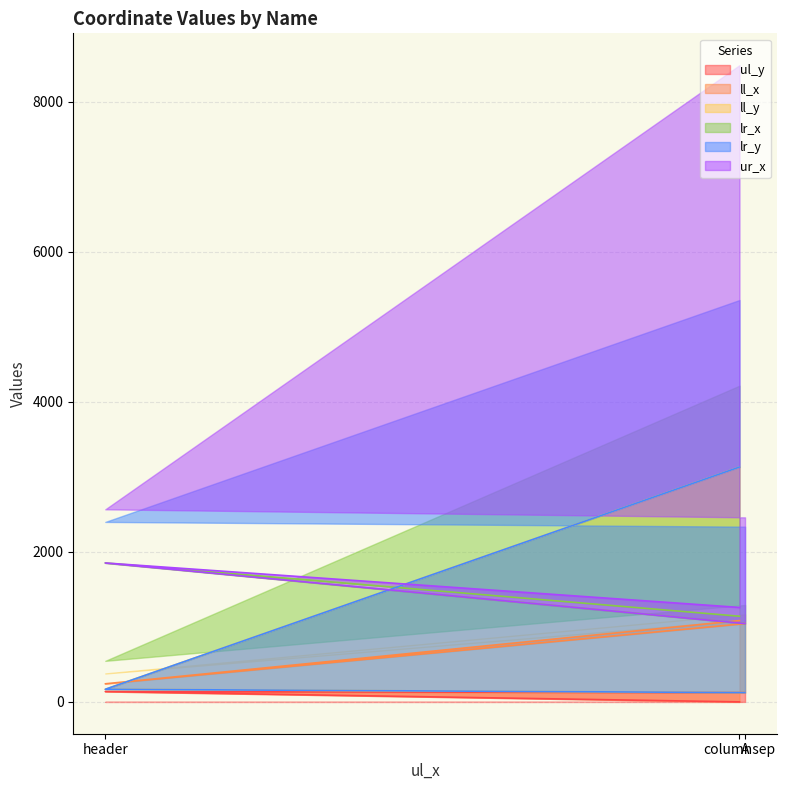

Does the chart display data point markers on the line(s)?

No